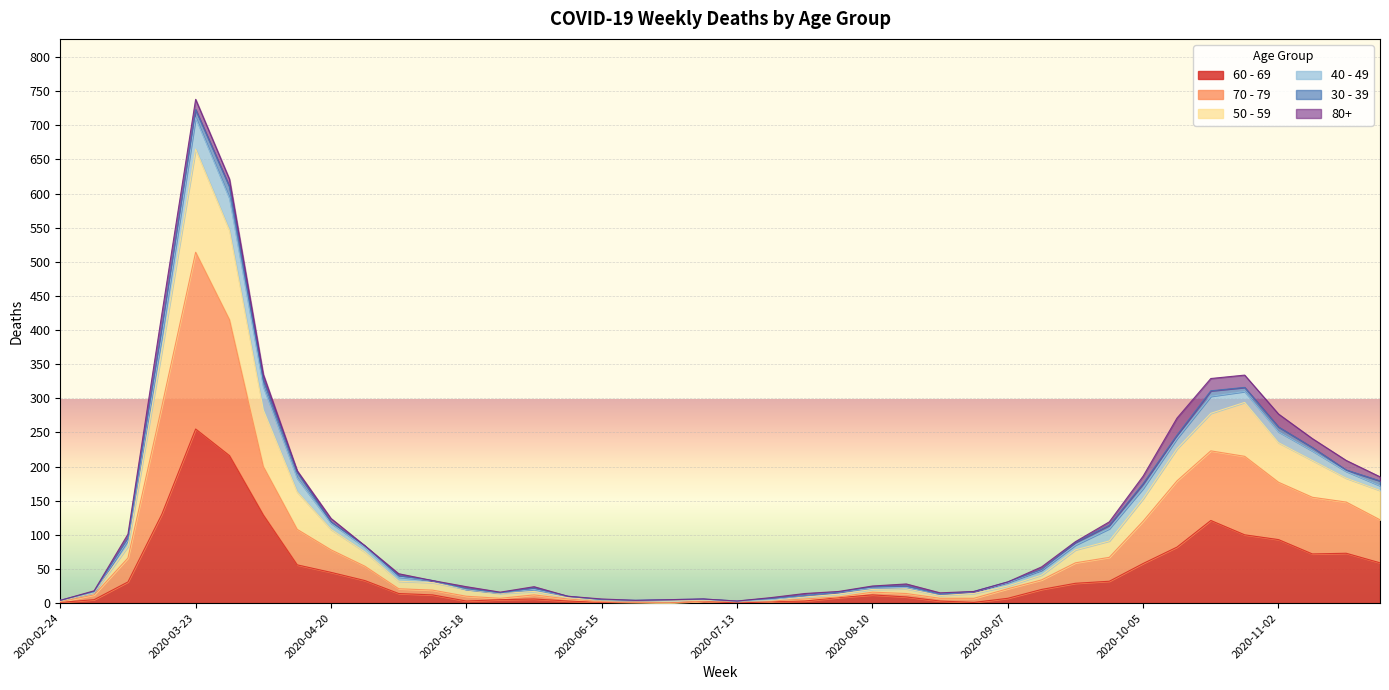

At which category is the sum across all series the highest?

2020-03-23